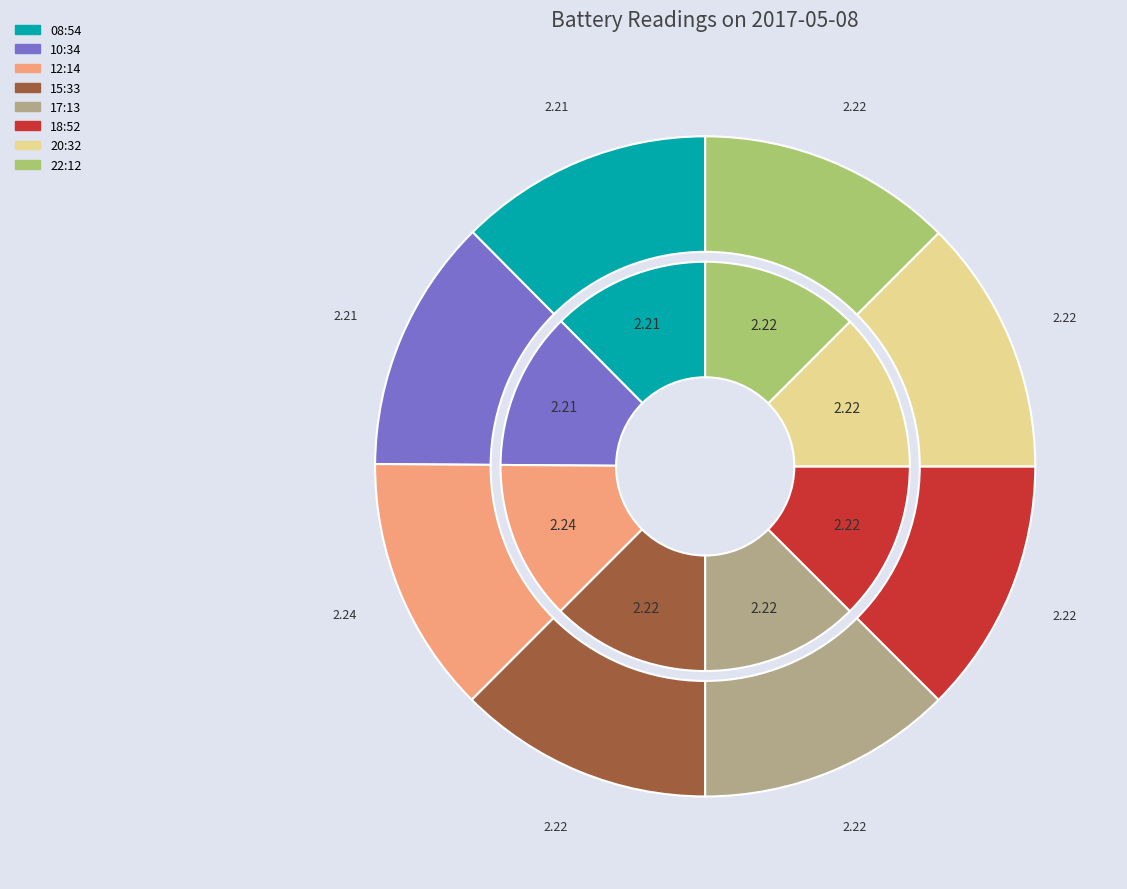

Does 15:33 account for over 50% of the chart?

No